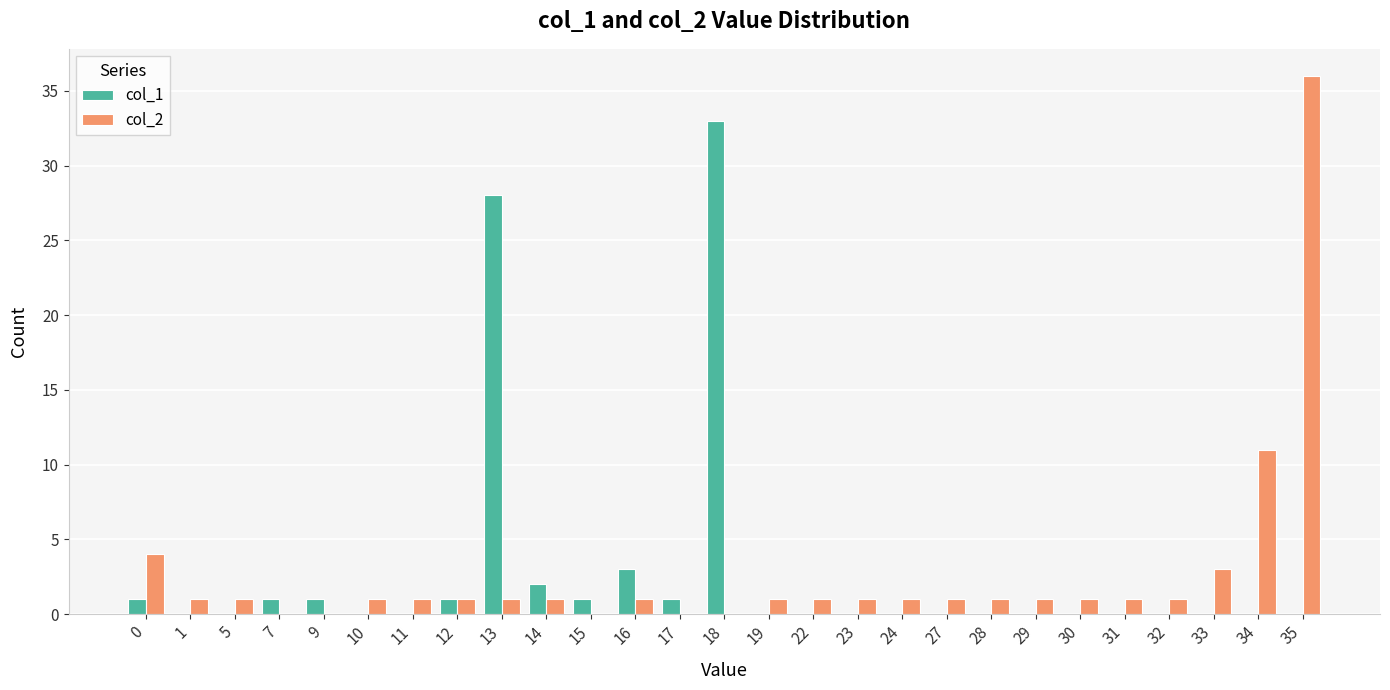

The col_1 series shows 0 at 10. True or false?

True